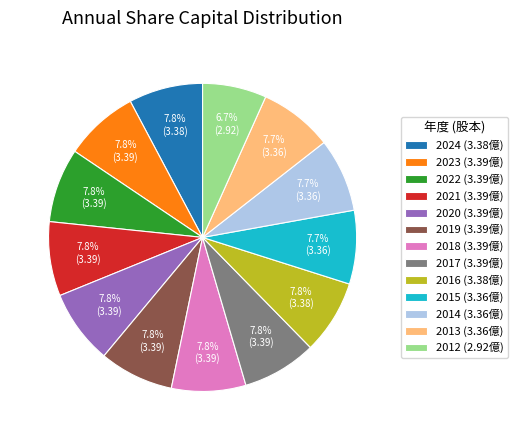

Is the sum of 2023 and 2018 greater than half?

No